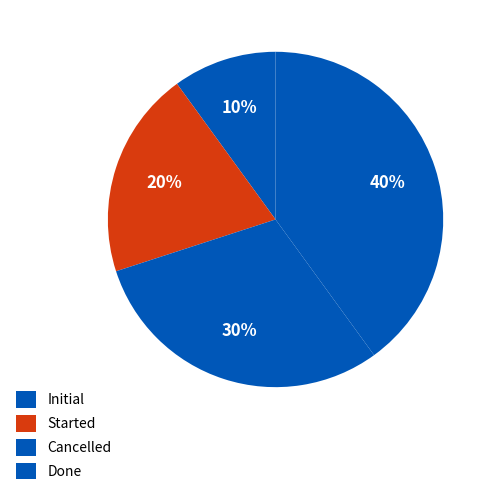

What is the smallest slice in the pie chart?

Initial